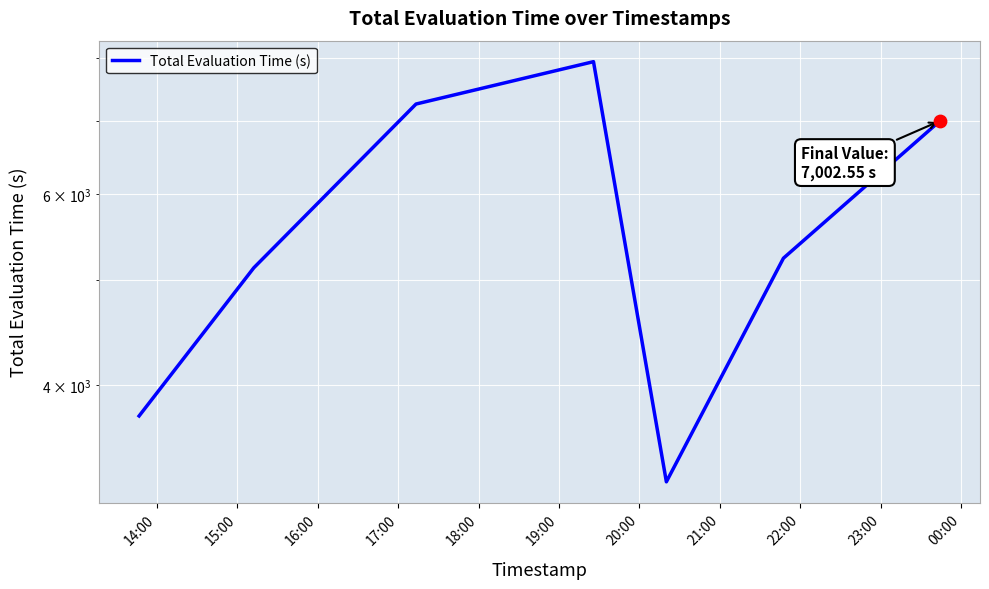

What is the change in value from 15:00 to 16:00?

+2126.3